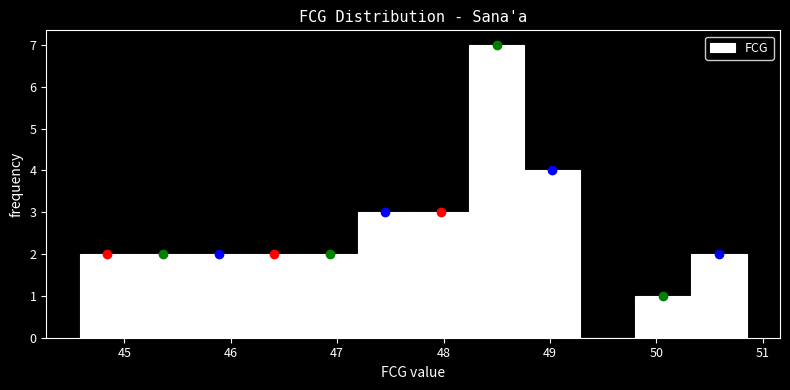

Reading left to right, list every bar in this chart as the range it spans on the x-axis followed by its height. Neither the bar edges nor the heights are printed on the chart, so give them approximately, as read against the axes.

44.6 to 45.1: 2
45.1 to 45.6: 2
45.6 to 46.1: 2
46.1 to 46.7: 2
46.7 to 47.2: 2
47.2 to 47.7: 3
47.7 to 48.2: 3
48.2 to 48.8: 7
48.8 to 49.3: 4
49.3 to 49.8: 0
49.8 to 50.3: 1
50.3 to 50.8: 2